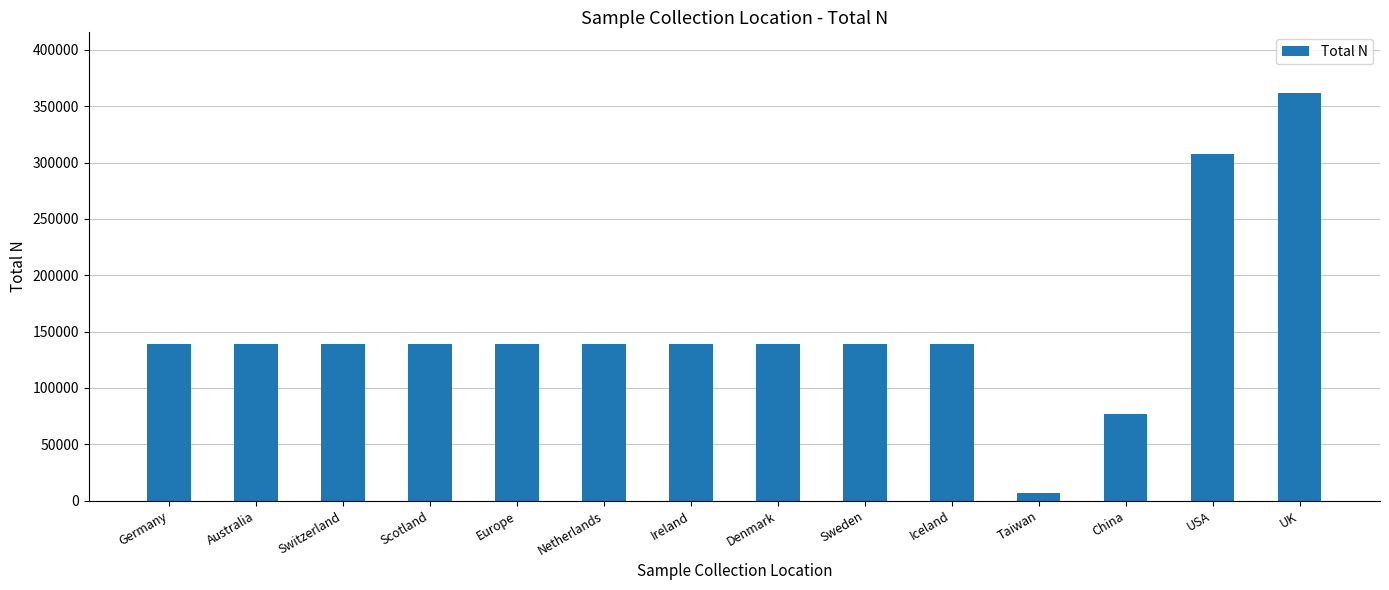

Reading left to right, list all the values displayed in this chart.

138884	138884	138884	138884	138884	138884	138884	138884	138884	138884	7063	76679	307354	361315